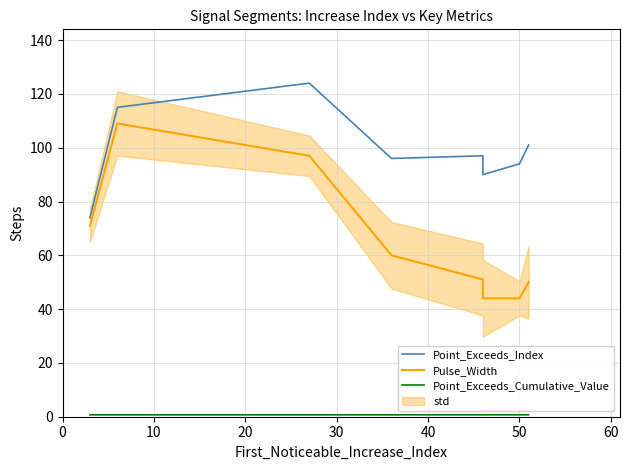

True or false: Point_Exceeds_Index has a value of 115.0 at 10.

True